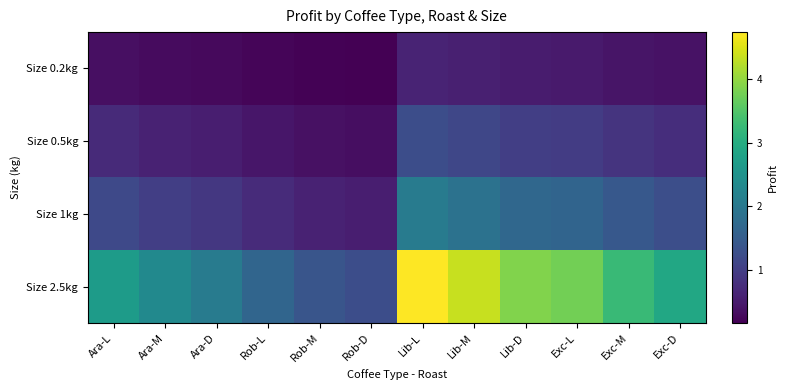

At how many categories does at least one series exceed 3?

5